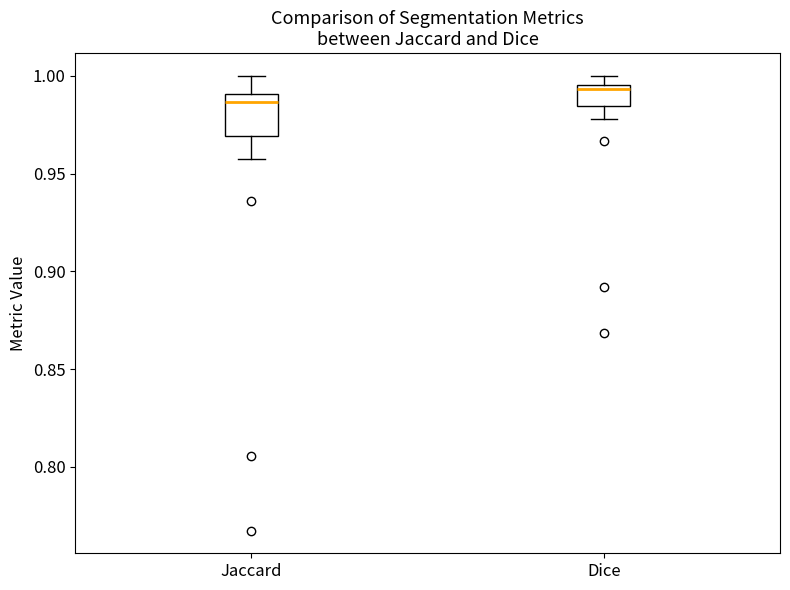

Reading left to right, read every box against the y-axis: the position of its median line, the range the box covers, and the ends of its whiskers. The values are not printed on the chart, so give them approximately, as read against the axis.

Jaccard: median 0.985, box 0.970 to 0.990, whiskers 0.955 to 1.000
Dice: median 0.995 (just below the box's upper edge), box 0.985 to 0.995, whiskers 0.980 to 1.000